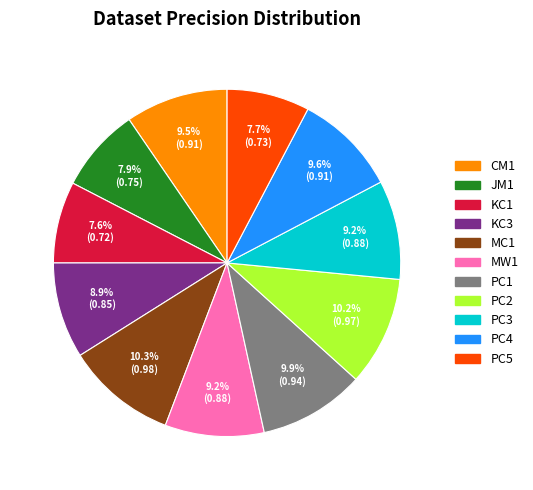

The MC1 slice represents 16% of the pie. True or false?

False